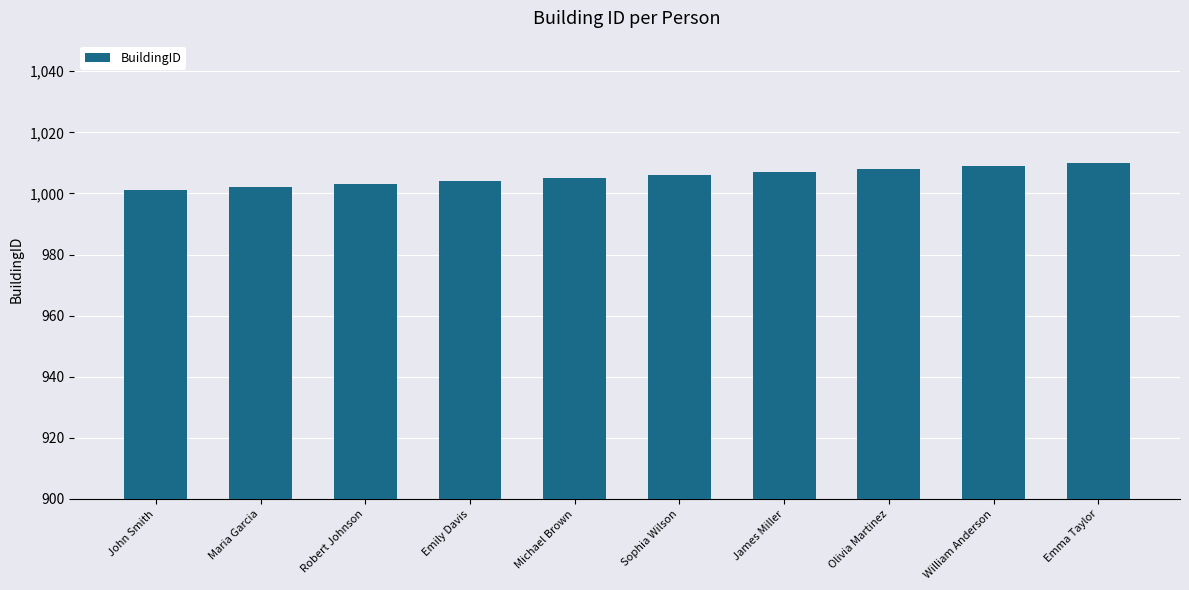

Between Maria Garcia and William Anderson, which is larger?

William Anderson